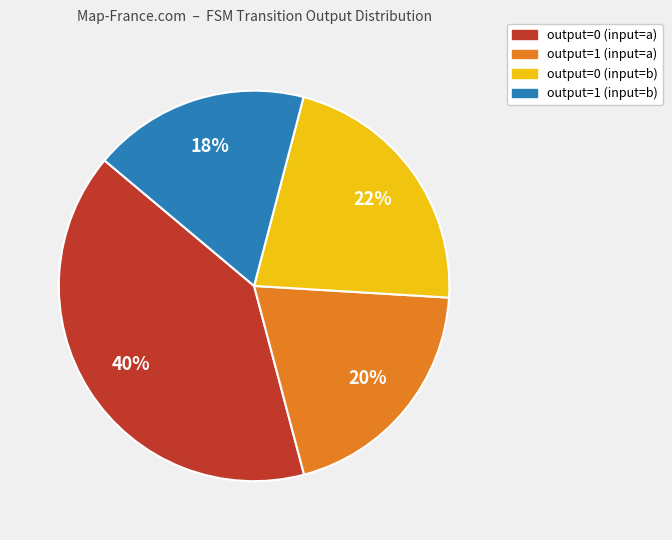

How many slices are in this pie chart?

4